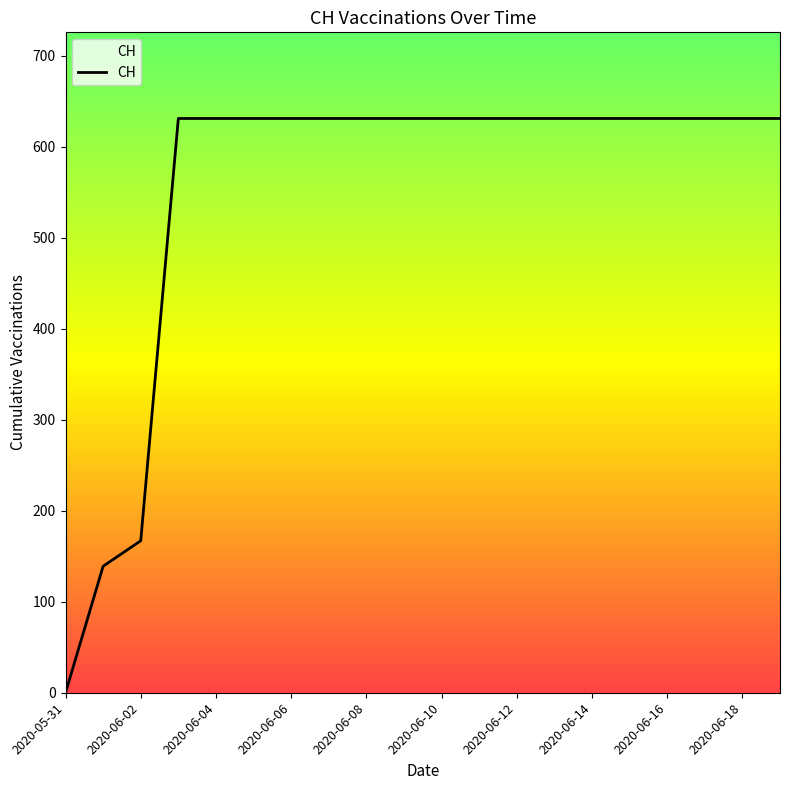

What is the difference between the maximum and minimum values?

631